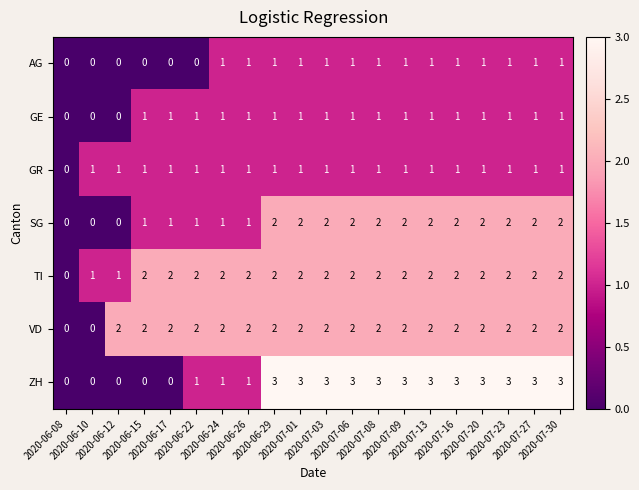

Count the GE values in the range 1 to 2.

17